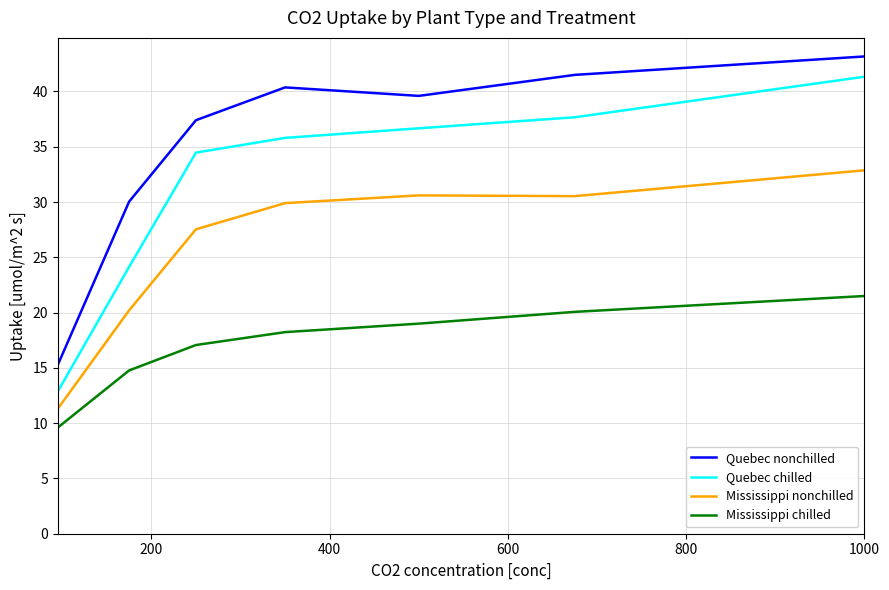

What is the average value of the Mississippi chilled series?

17.2